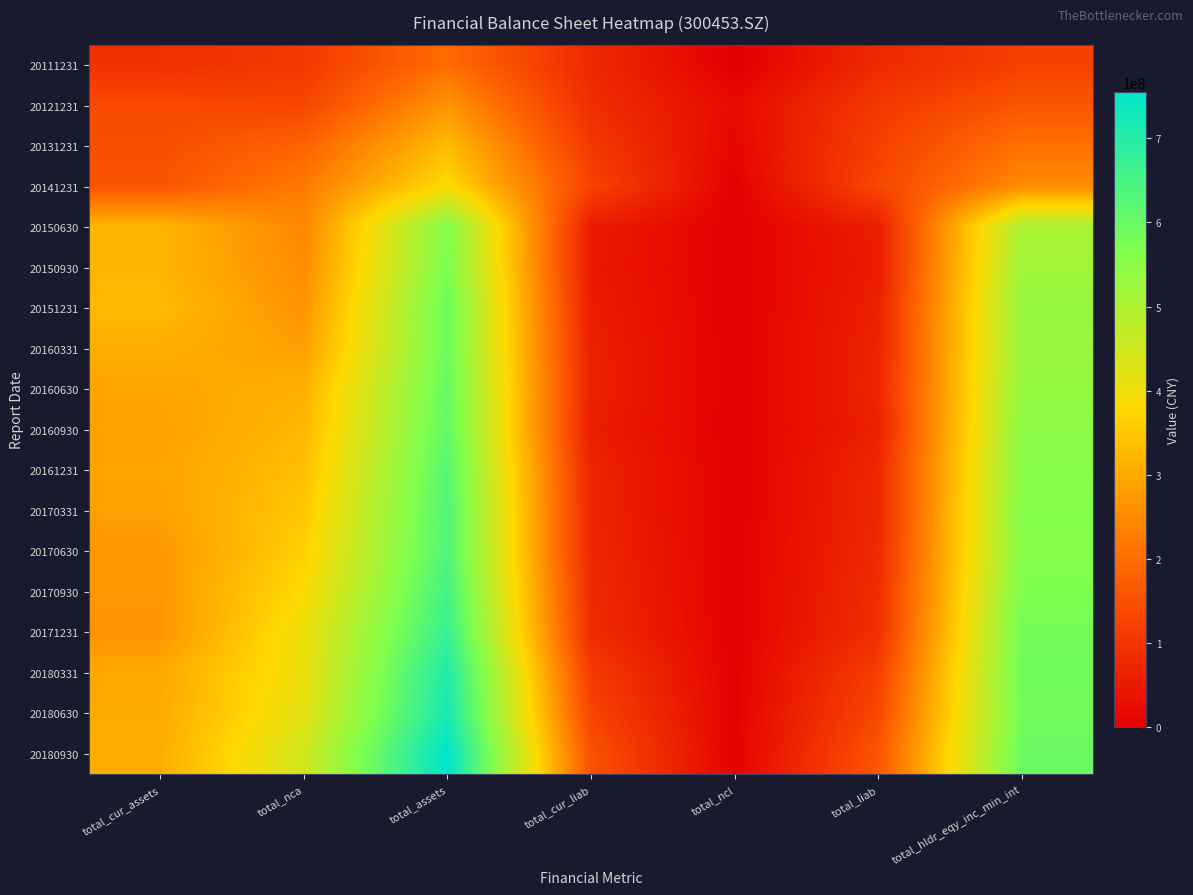

Which series has the largest total across all categories?

20180930